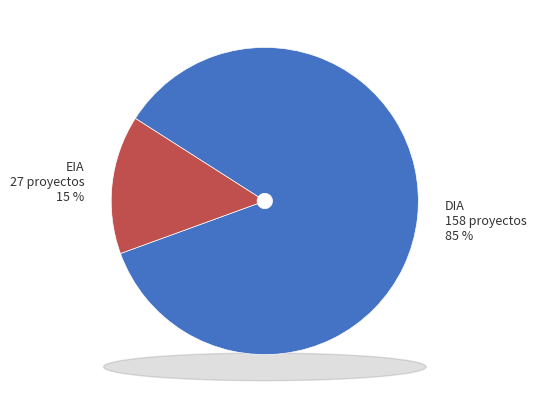

How much of the chart is everything except EIA?

85.4%